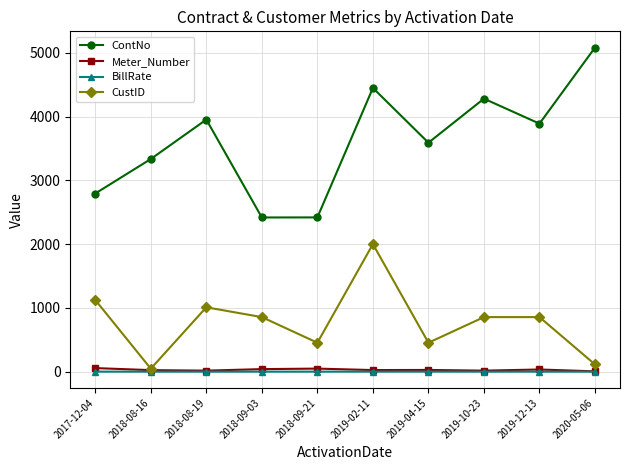

The ContNo series shows 4451.0 at 2019-02-11. True or false?

True